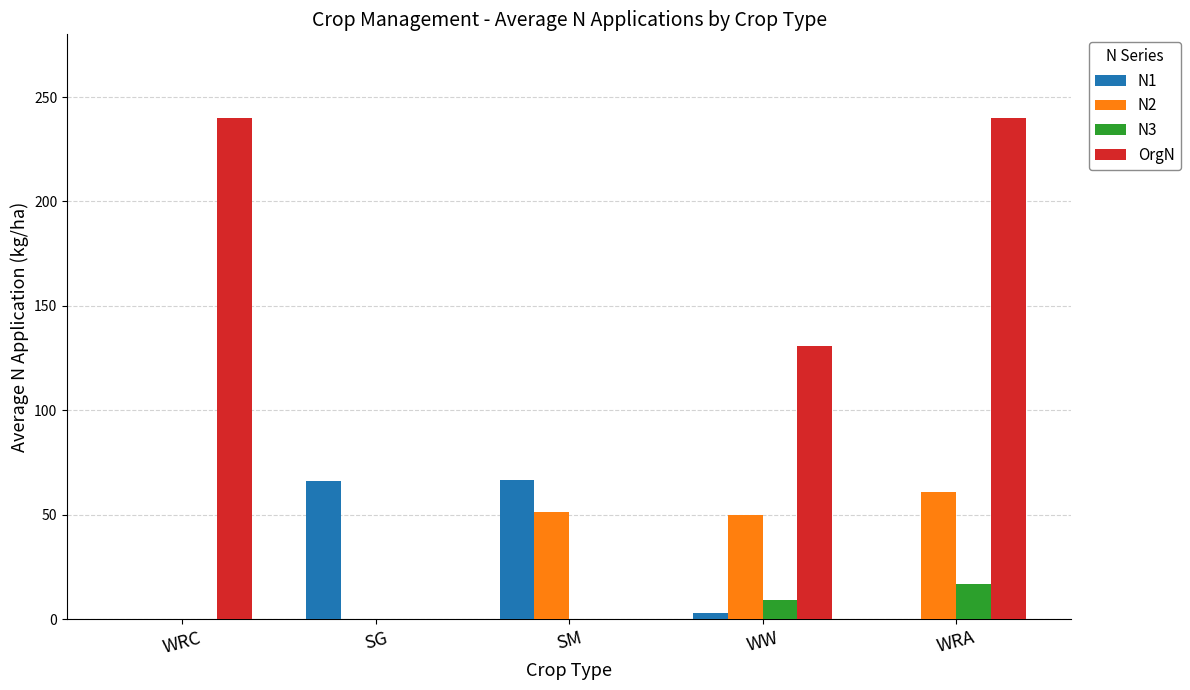

How many values in the N2 series exceed 49?

3